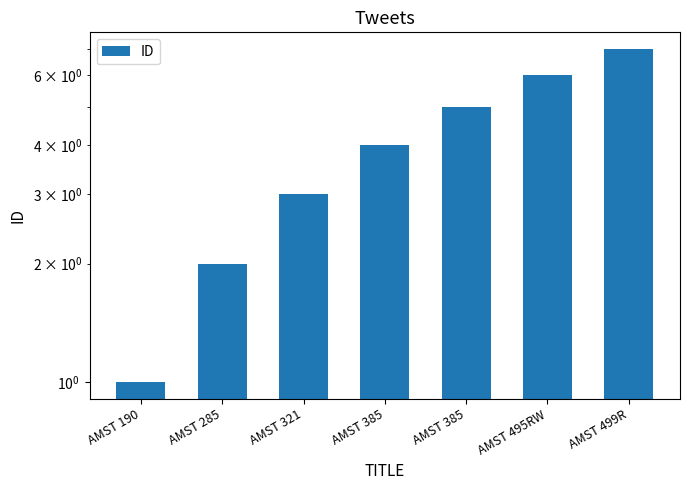

Are the bars grouped side by side (vs. stacked)?

No